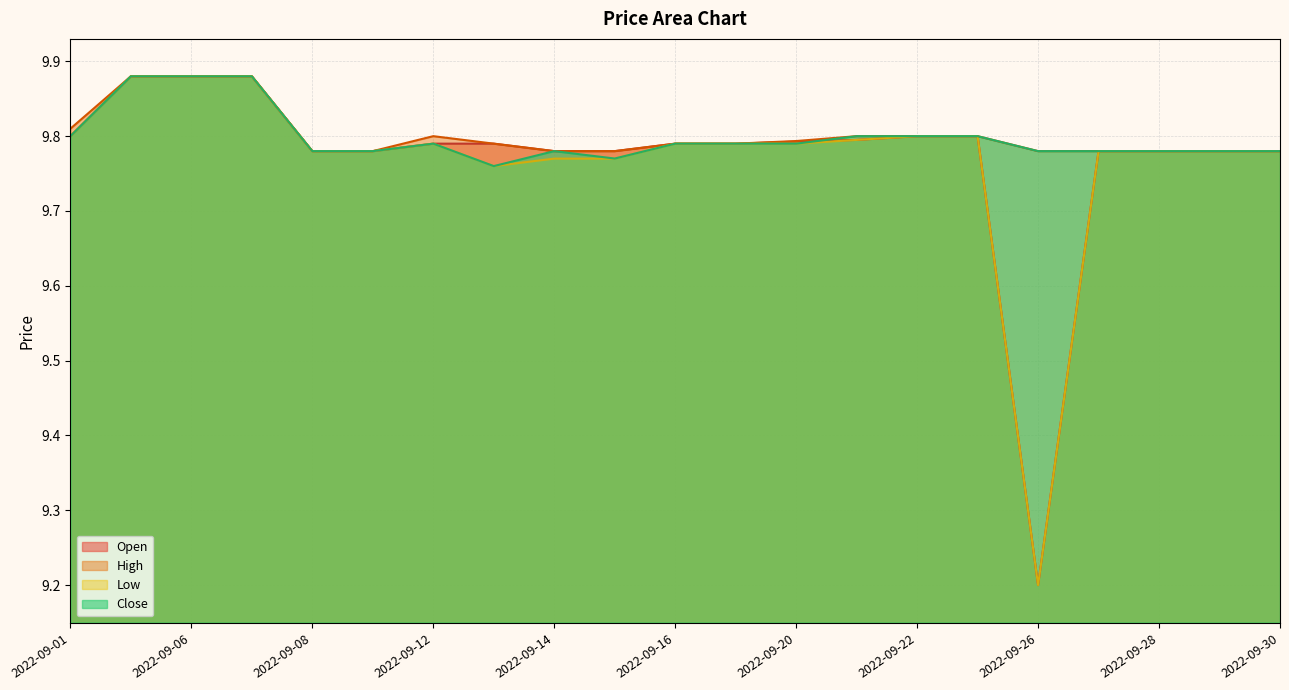

Count the High values in the range 9 to 10.

21